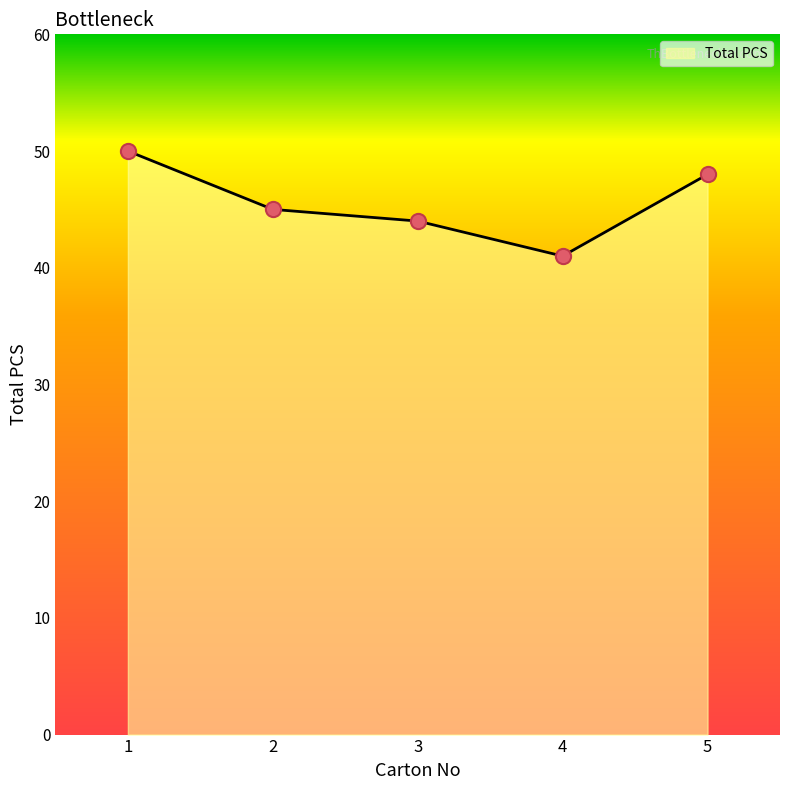

Which has a higher value, 4 or 3?

3